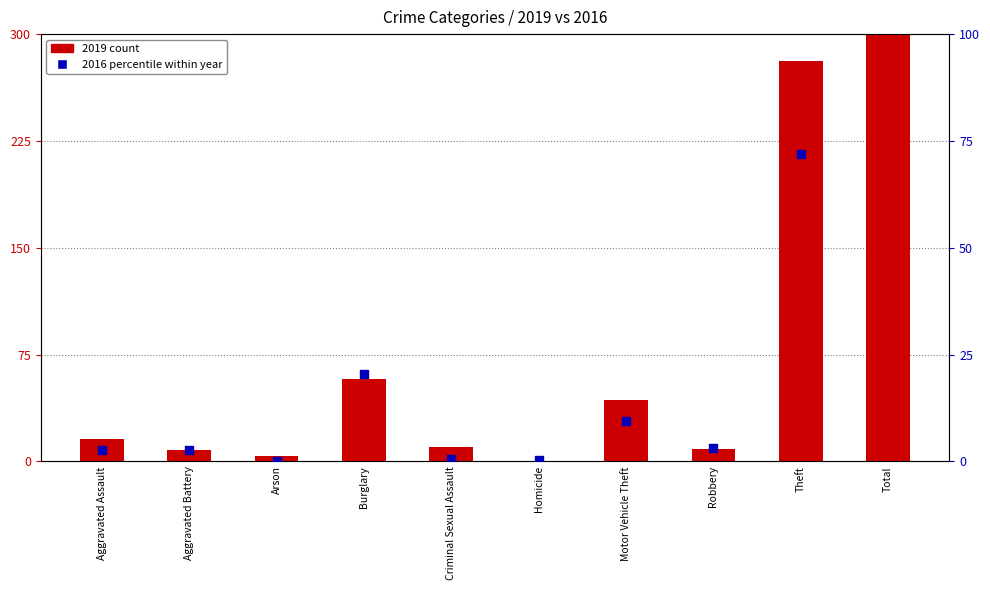

Is the value of 2019 count at Aggravated Assault greater than the value of 2016 percentile within year at Robbery?

Yes